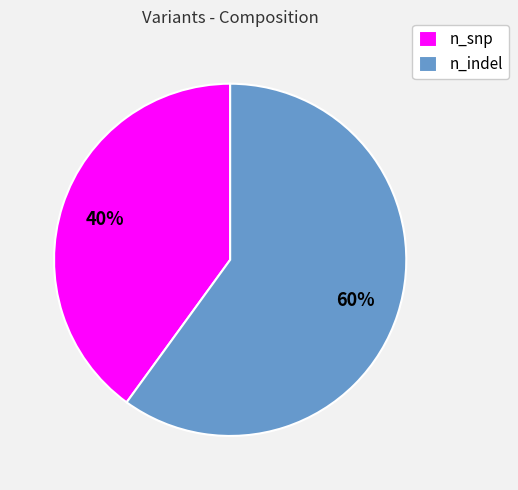

Is the sum of n_snp and n_indel greater than half?

Yes